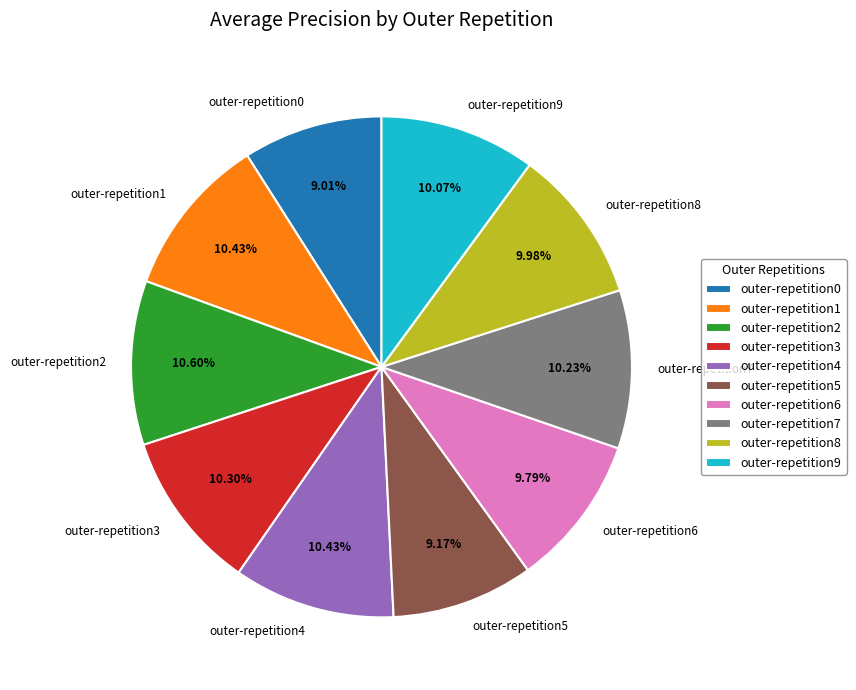

Is outer-repetition4 the majority of the pie?

No